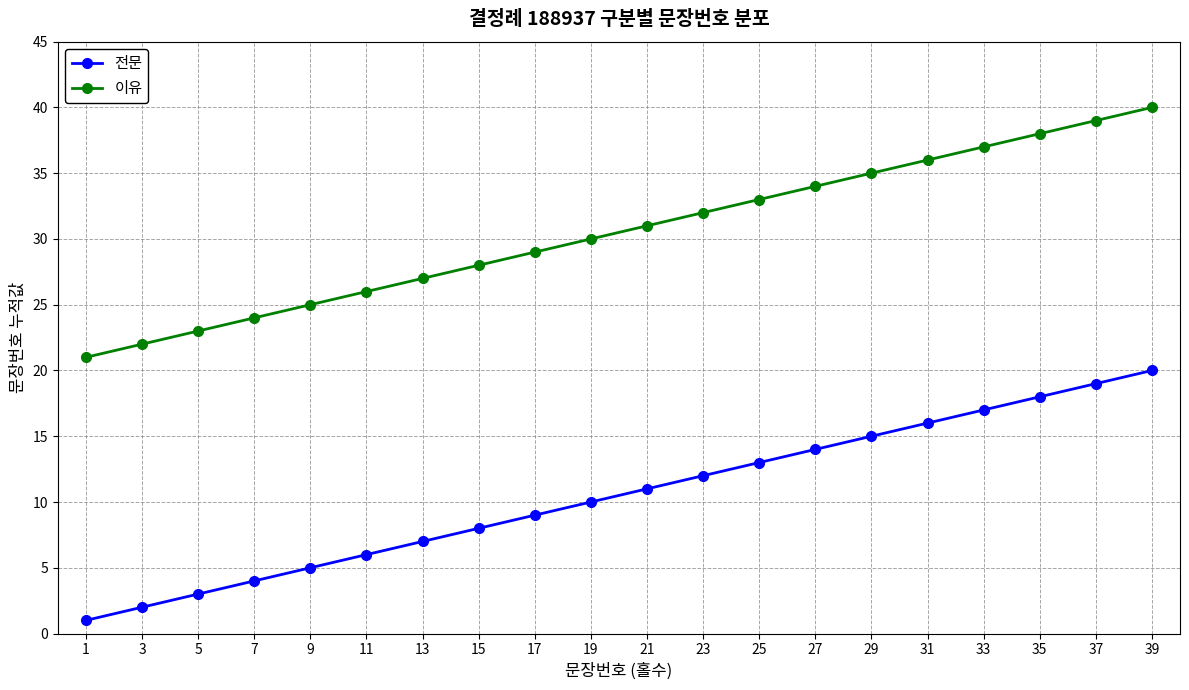

Is the value of 이유 at 19 greater than the value of 전문 at 11?

Yes